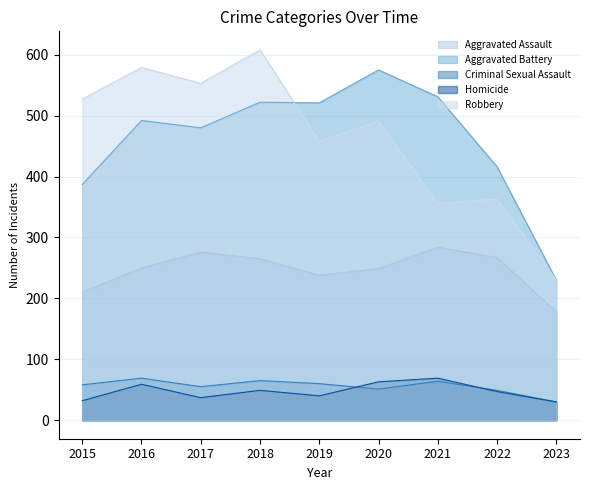

Rank the categories by Aggravated Battery value from highest to lowest.

2020, 2021, 2018, 2019, 2016, 2017, 2022, 2015, 2023